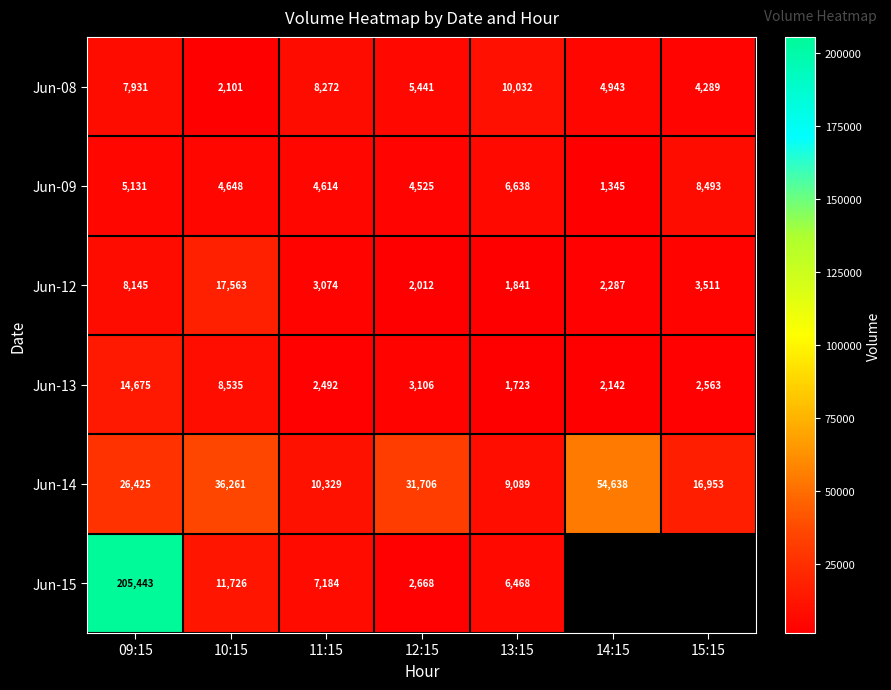

At 11:15, list the series in order from smallest to largest.

Jun-13, Jun-12, Jun-09, Jun-15, Jun-08, Jun-14